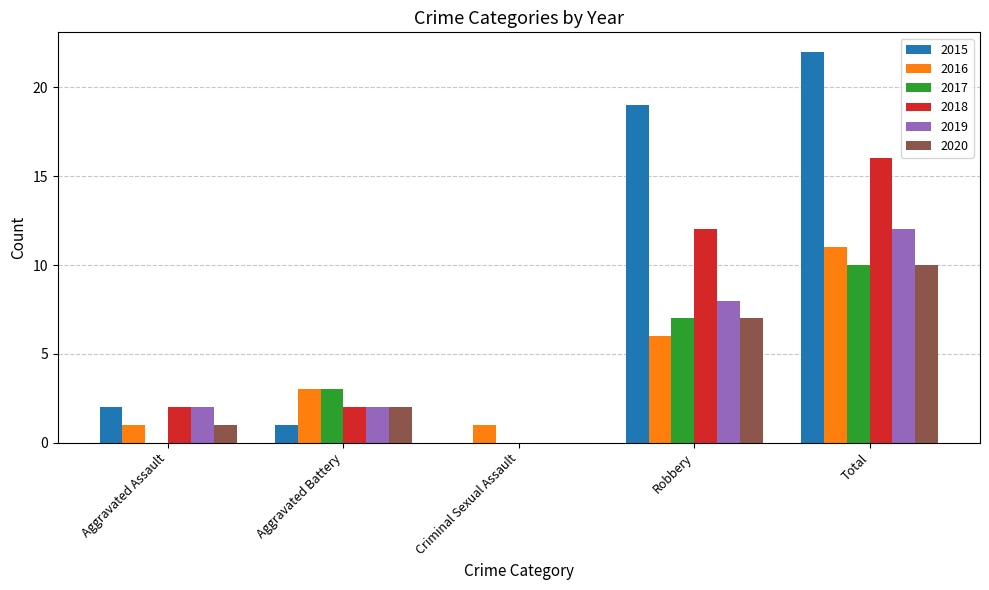

Which category has the highest value across all series?

Total